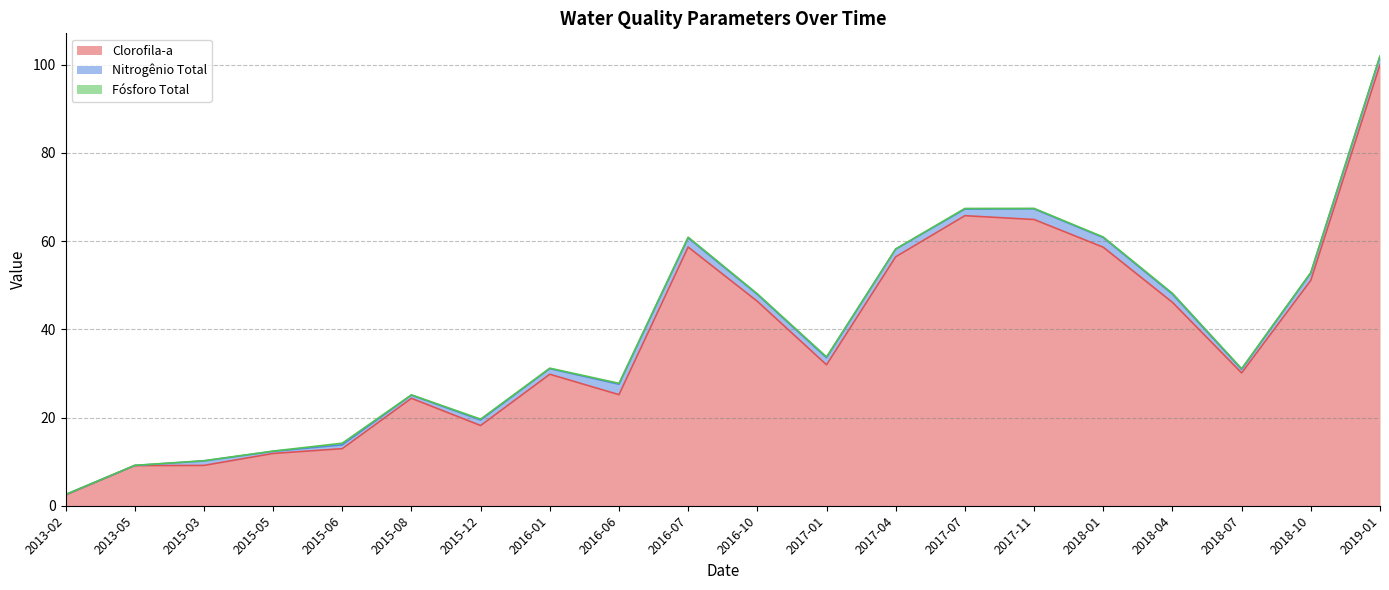

Does the chart have visible grid lines?

Yes